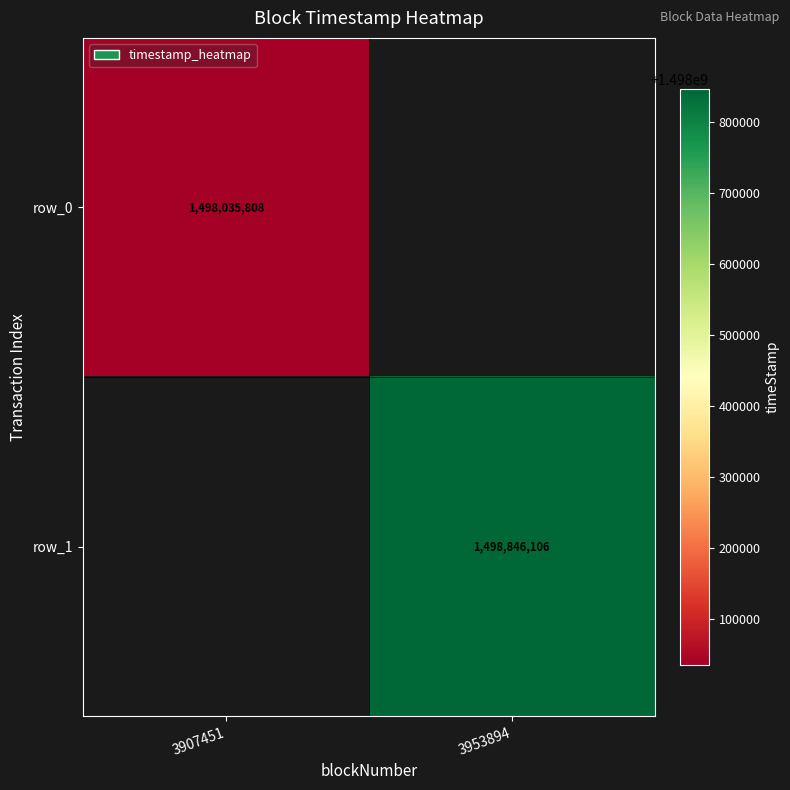

Is the value of row_1 at 3907451 greater than the value of row_0 at 3953894?

No